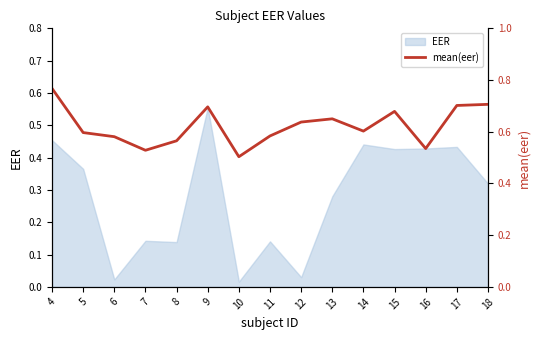

Is it true that the value at 14 is 0.8?

False